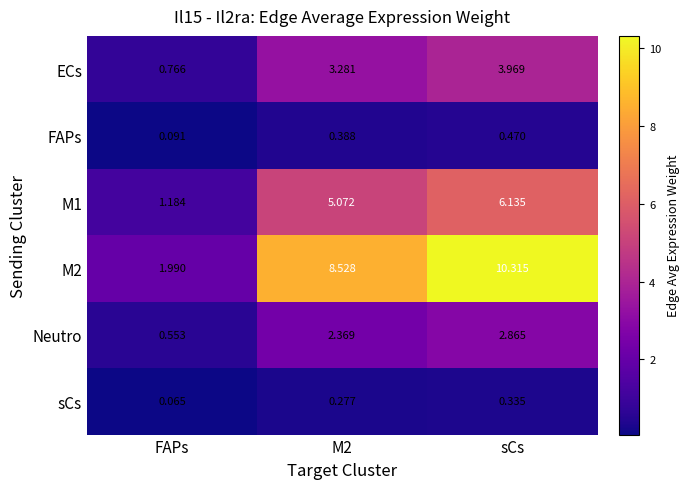

At which label does Neutro reach its peak?

sCs